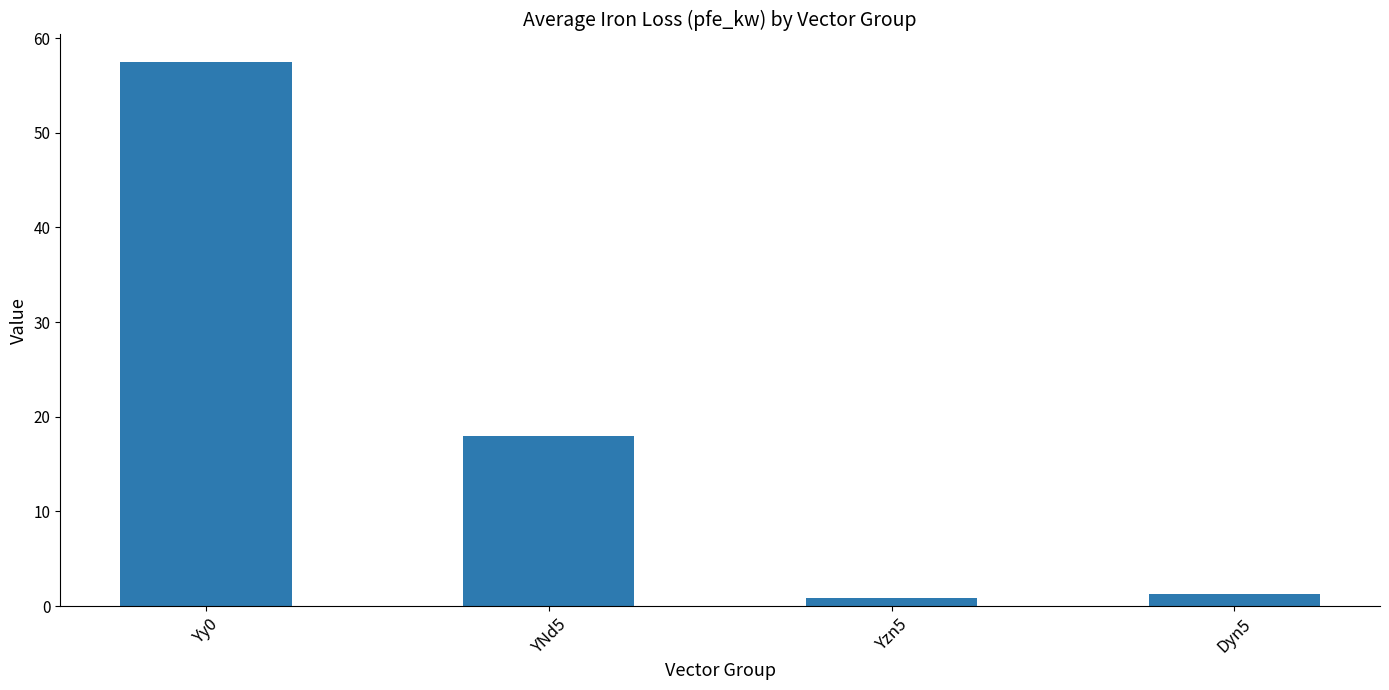

Between YNd5 and Dyn5, which is larger?

YNd5